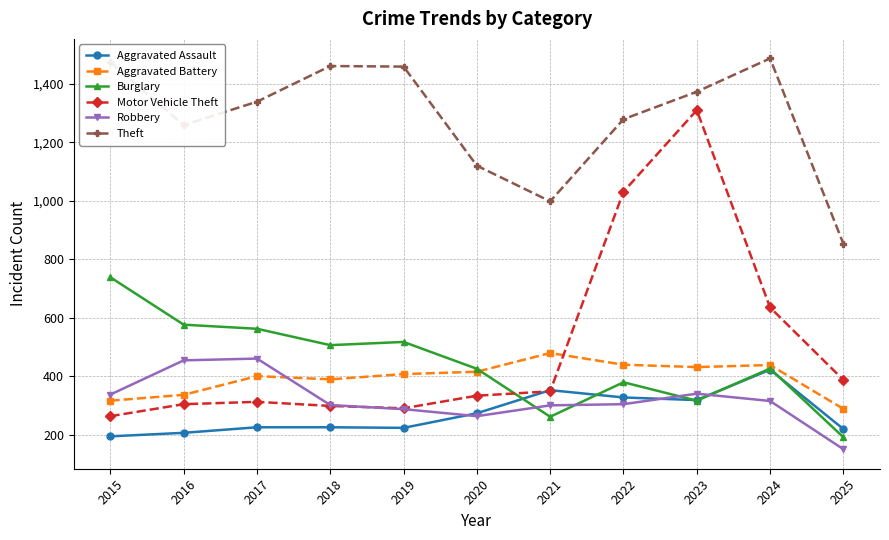

What is the highest value of the Aggravated Assault series?

422